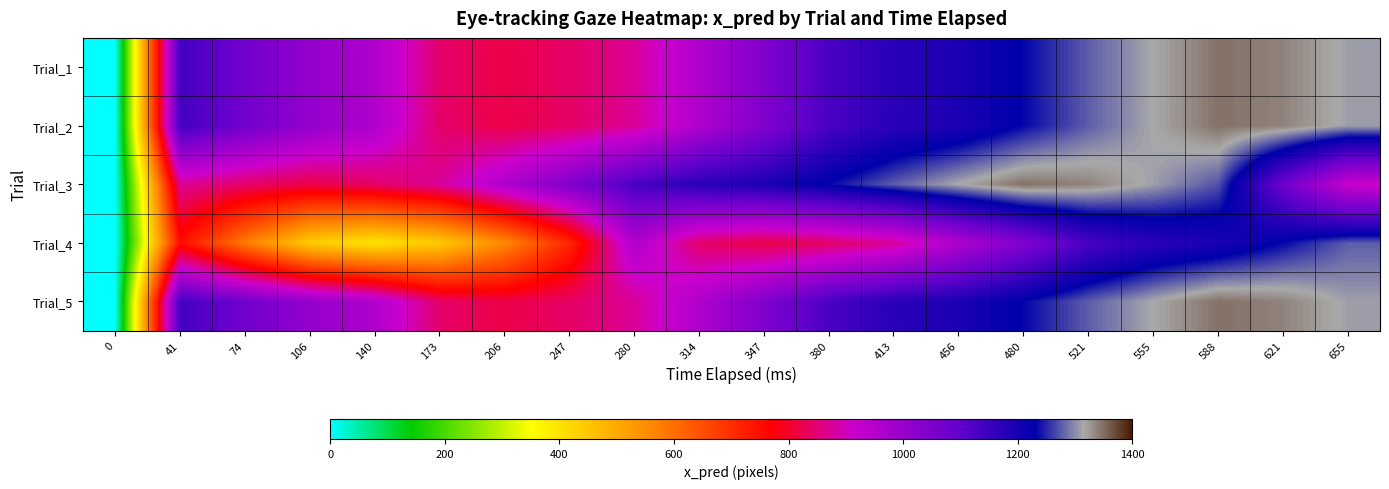

Which series has the largest range (max minus min)?

Trial_1